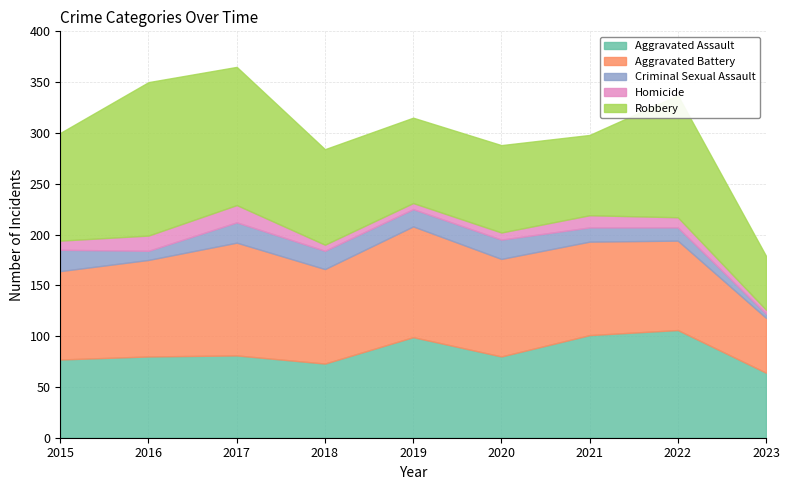

Count the number of categories in the chart.

9